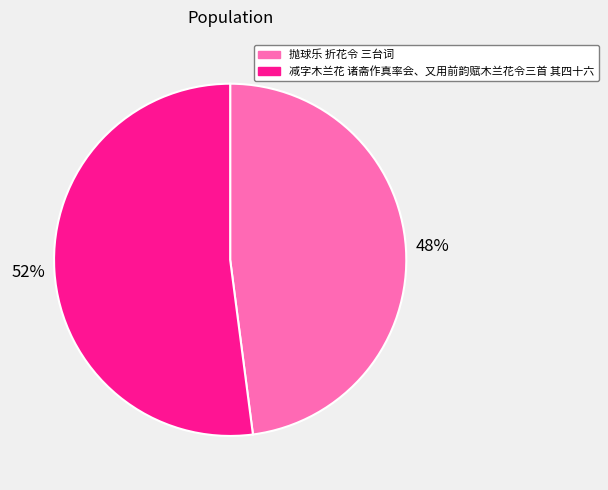

To the nearest percent, what is the difference between the largest and smallest slice percentages?

4%